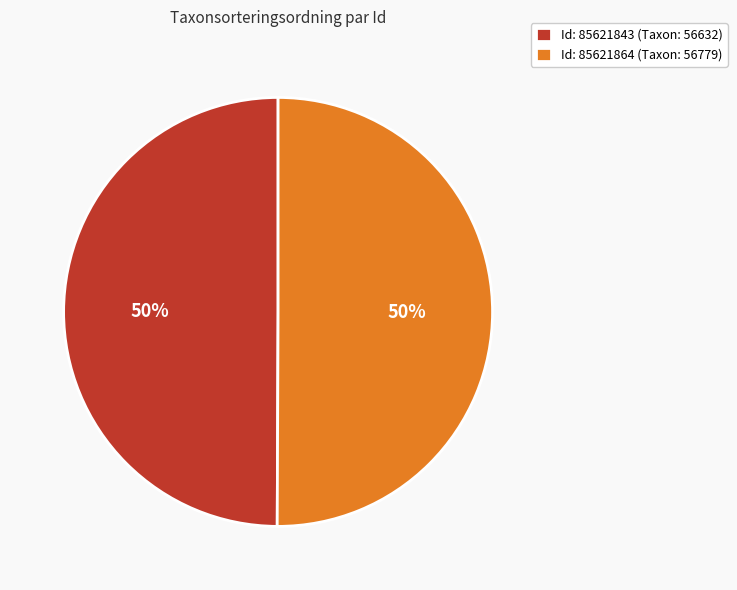

To the nearest percent, what portion does Id: 85621864 (Taxon: 56779) represent?

50%